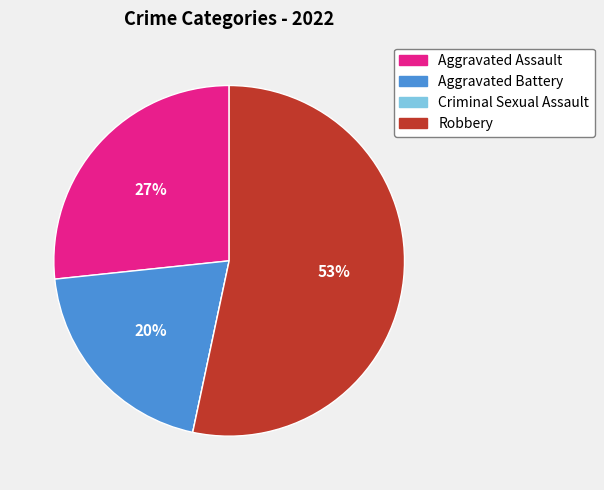

Is Robbery the majority of the pie?

Yes